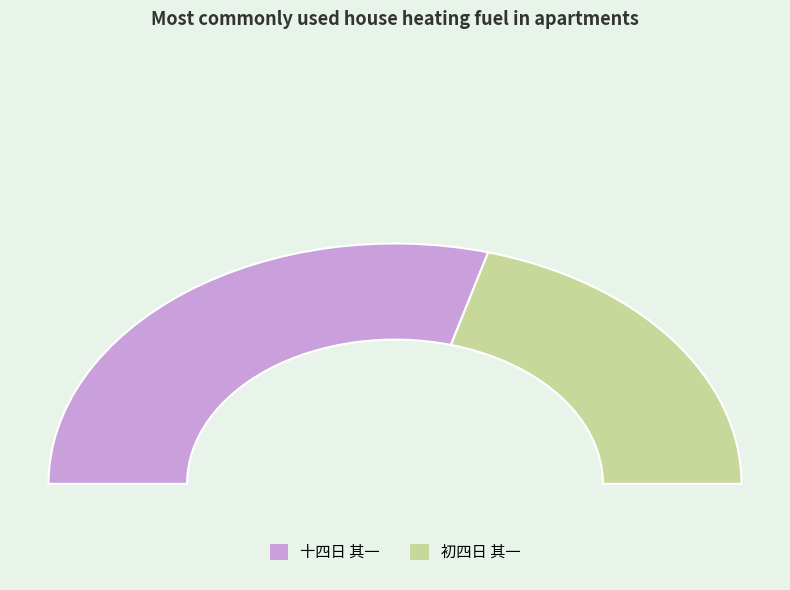

What is the total percentage of 十四日 其一 and 初四日 其一?

100.0%